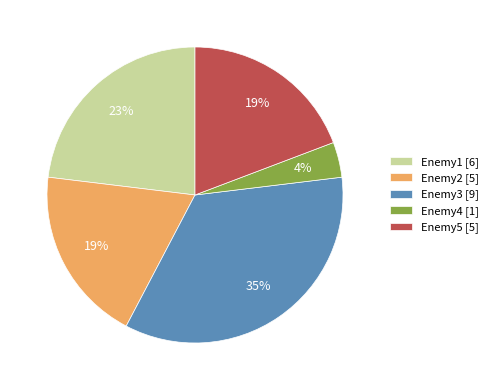

Is the sum of Enemy5 [5] and Enemy4 [1] greater than half?

No